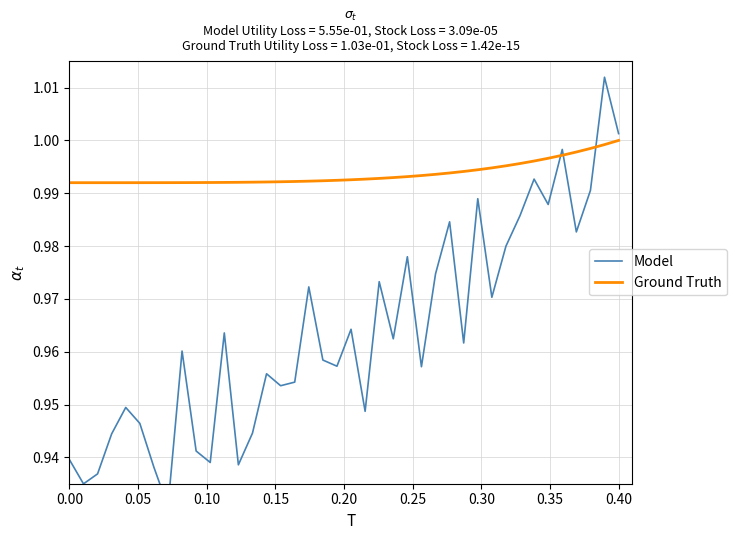

What is the average value of the Ground Truth series?

1.0